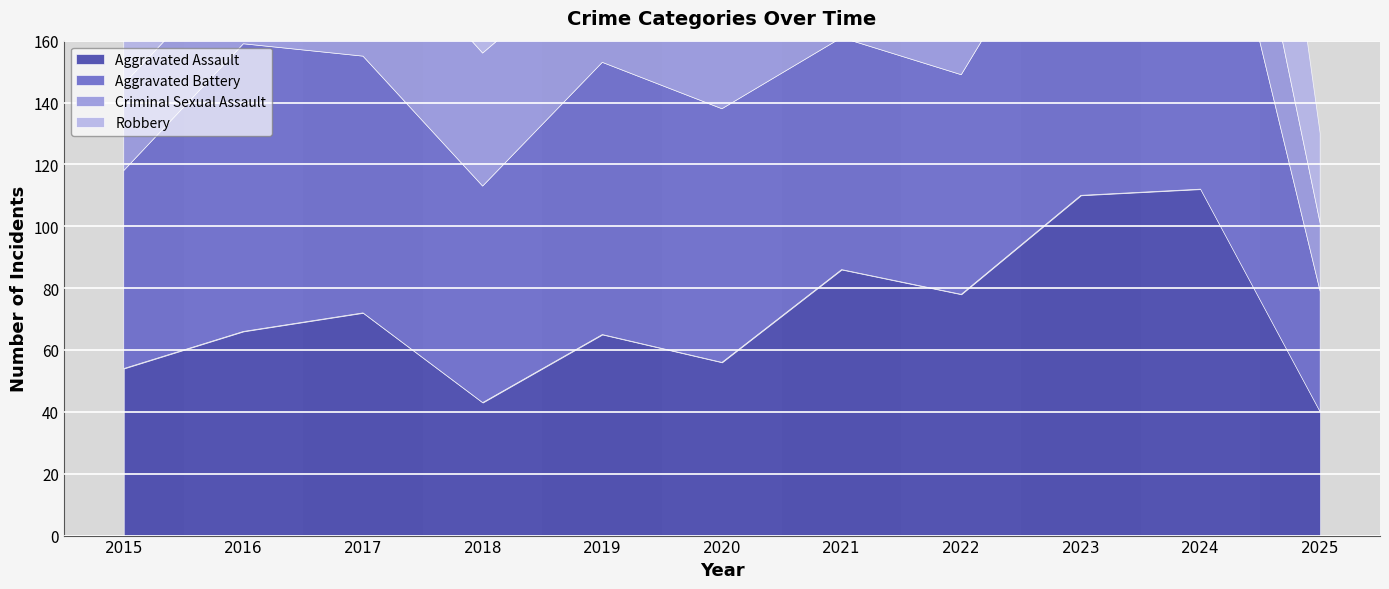

True or false: Aggravated Assault has a value of 17 at 2015.

False